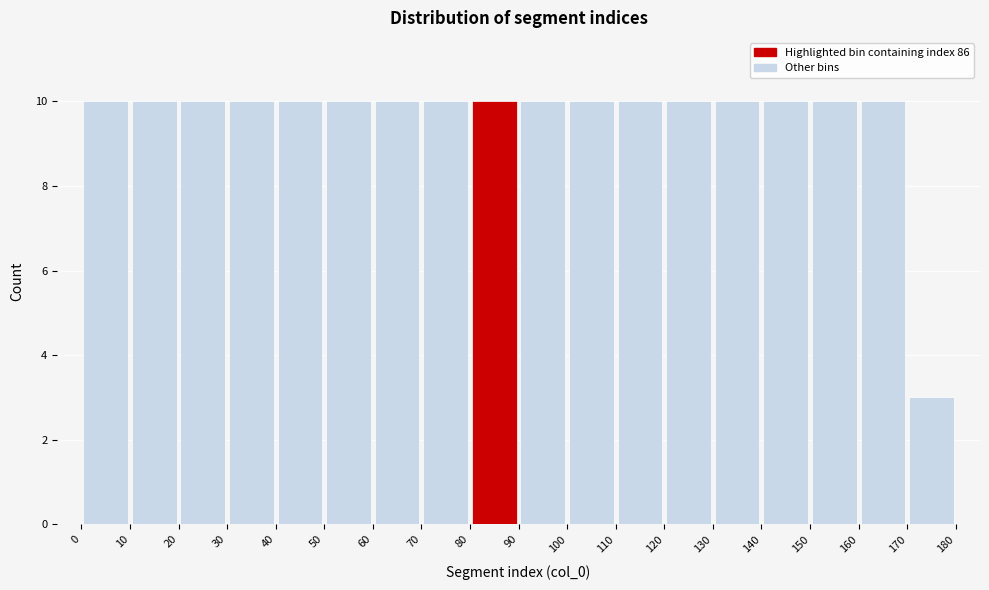

Reading left to right, list every bar in this chart as the range it spans on the x-axis followed by its height. The values are not printed on the chart, so give them approximately, as read against the axis.

0 to 10: 10
10 to 20: 10
20 to 30: 10
30 to 40: 10
40 to 50: 10
50 to 60: 10
60 to 70: 10
70 to 80: 10
80 to 90: 10
90 to 100: 10
100 to 110: 10
110 to 120: 10
120 to 130: 10
130 to 140: 10
140 to 150: 10
150 to 160: 10
160 to 170: 10
170 to 180: 3